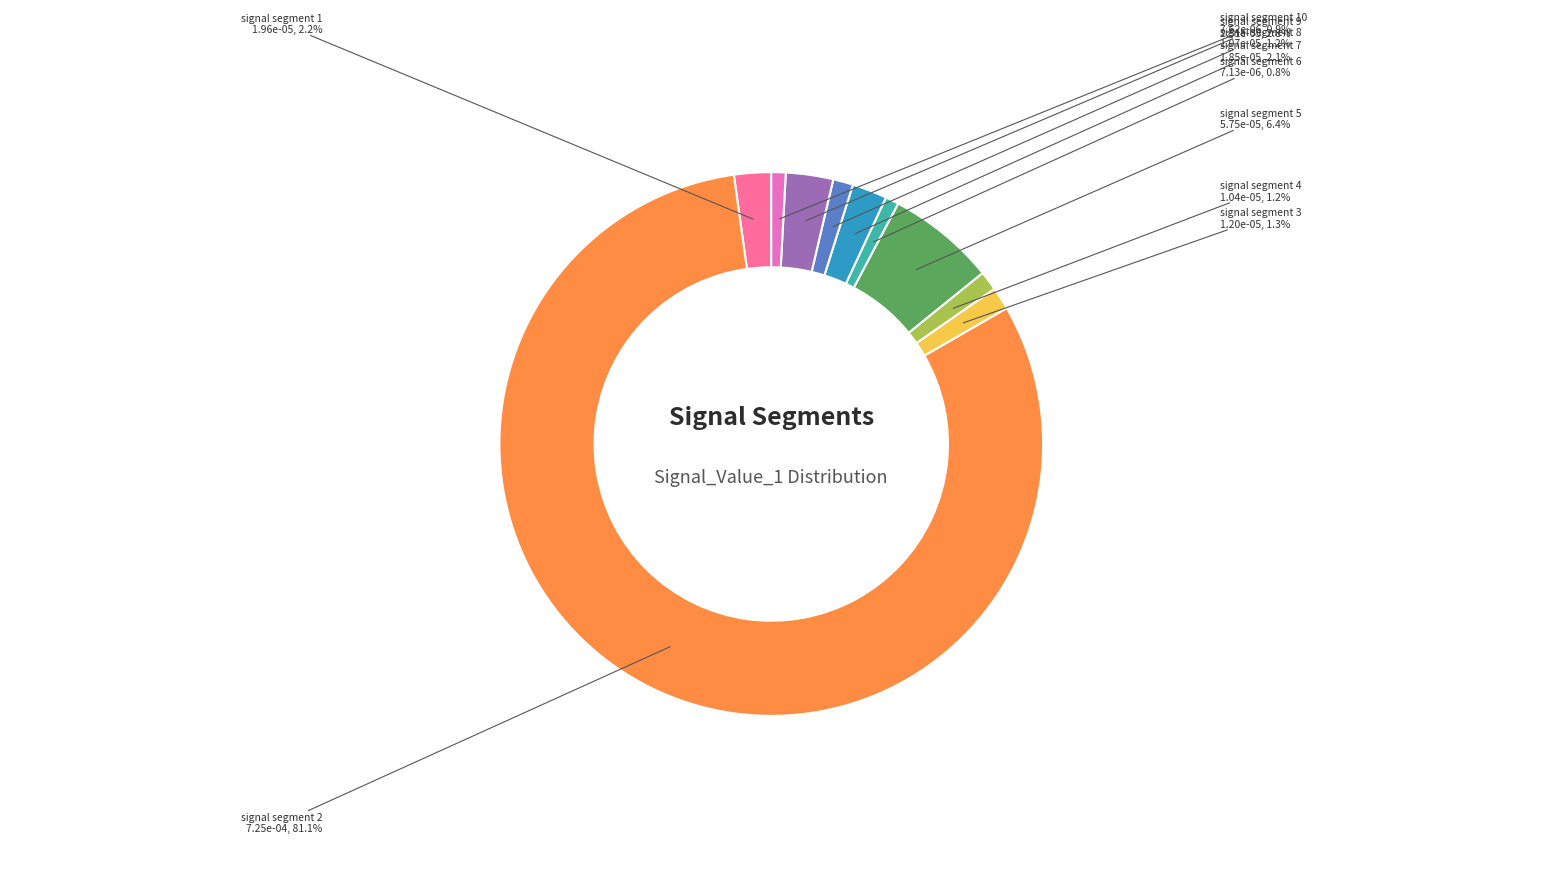

Which category has the biggest portion of the pie?

signal segment 2